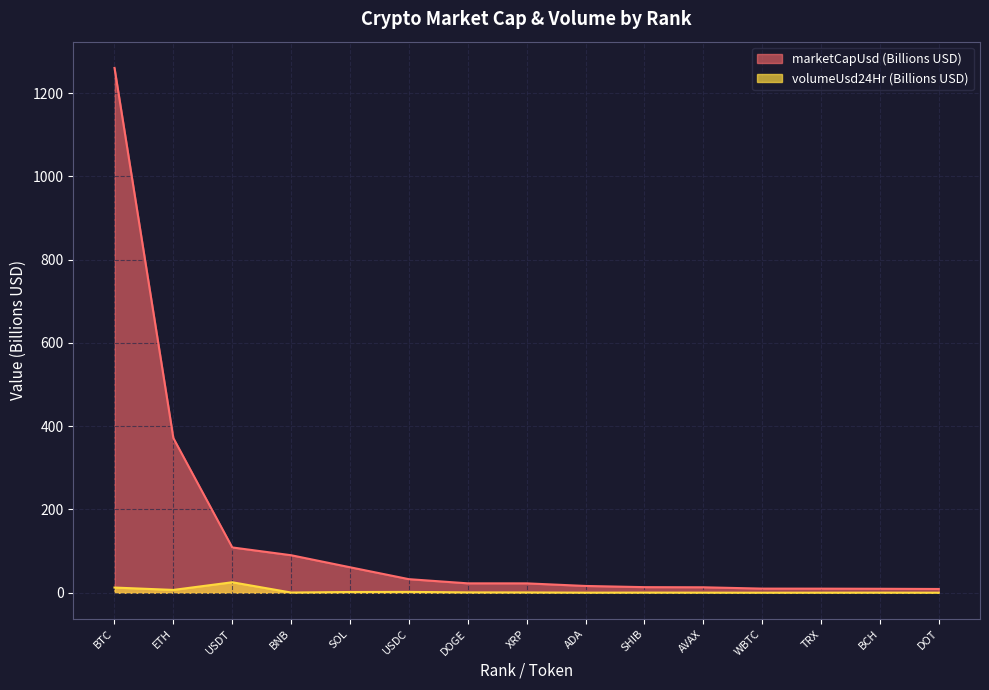

True or false: volumeUsd24Hr and marketCapUsd cross at least once.

False